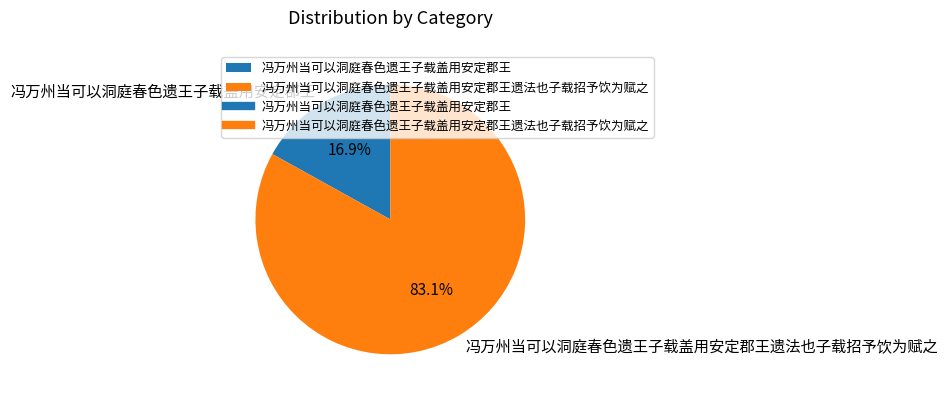

To the nearest percent, what percentage of the pie is 冯万州当可以洞庭春色遗王子载盖用安定郡王遗法也子载招予饮为赋之?

83%